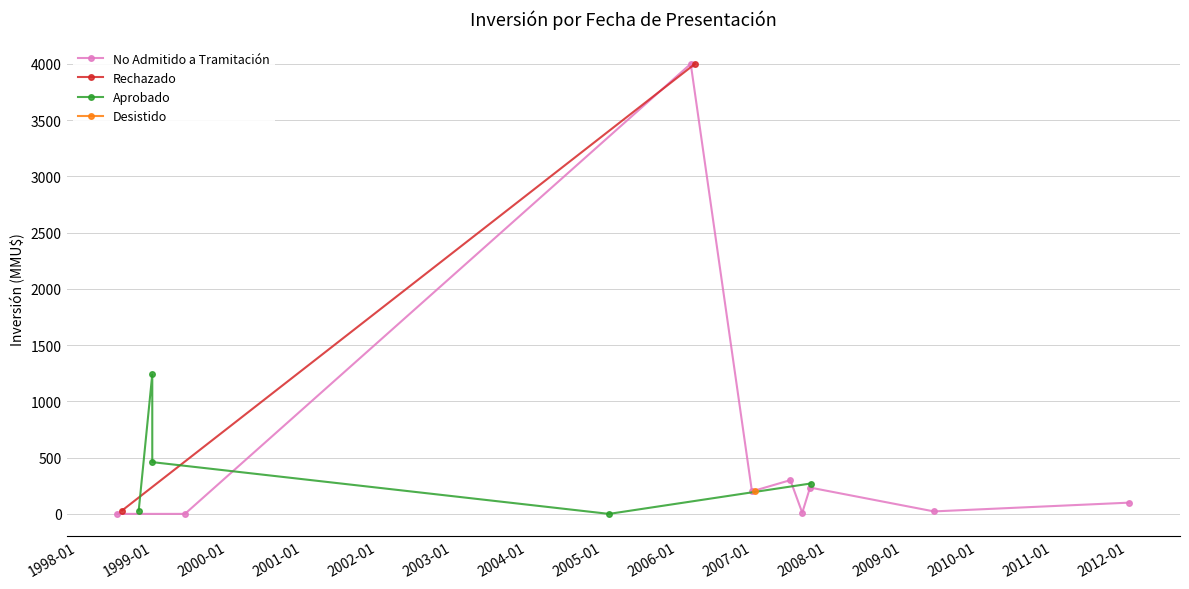

What is the maximum value shown in the chart?

4000